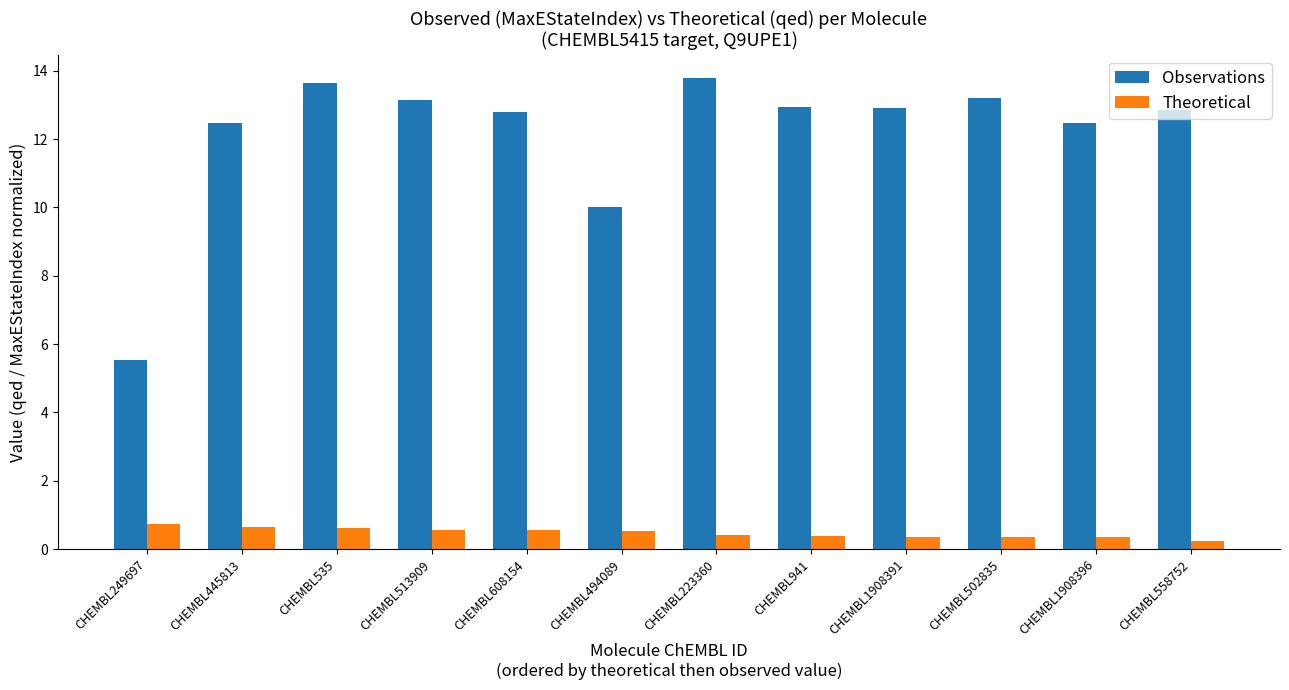

What is the difference between the highest and lowest values at CHEMBL1908396?

12.1